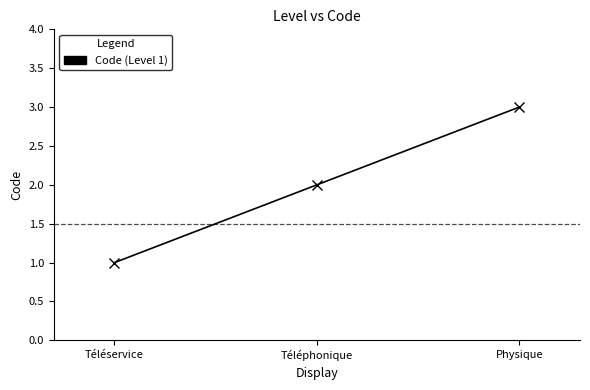

What is the change in value from Téléservice to Téléphonique?

+1